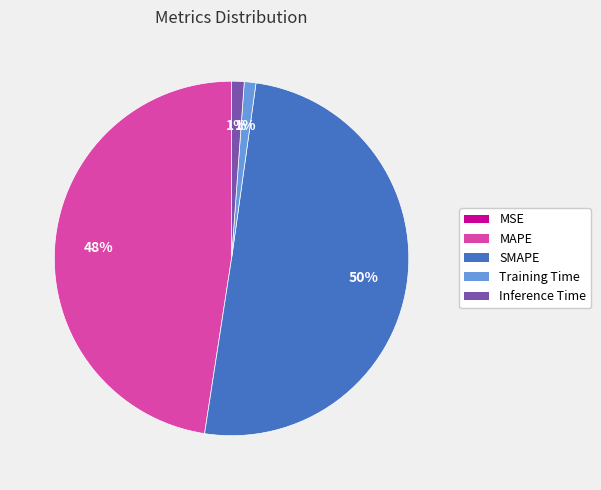

Between SMAPE and Inference Time, which is larger?

SMAPE